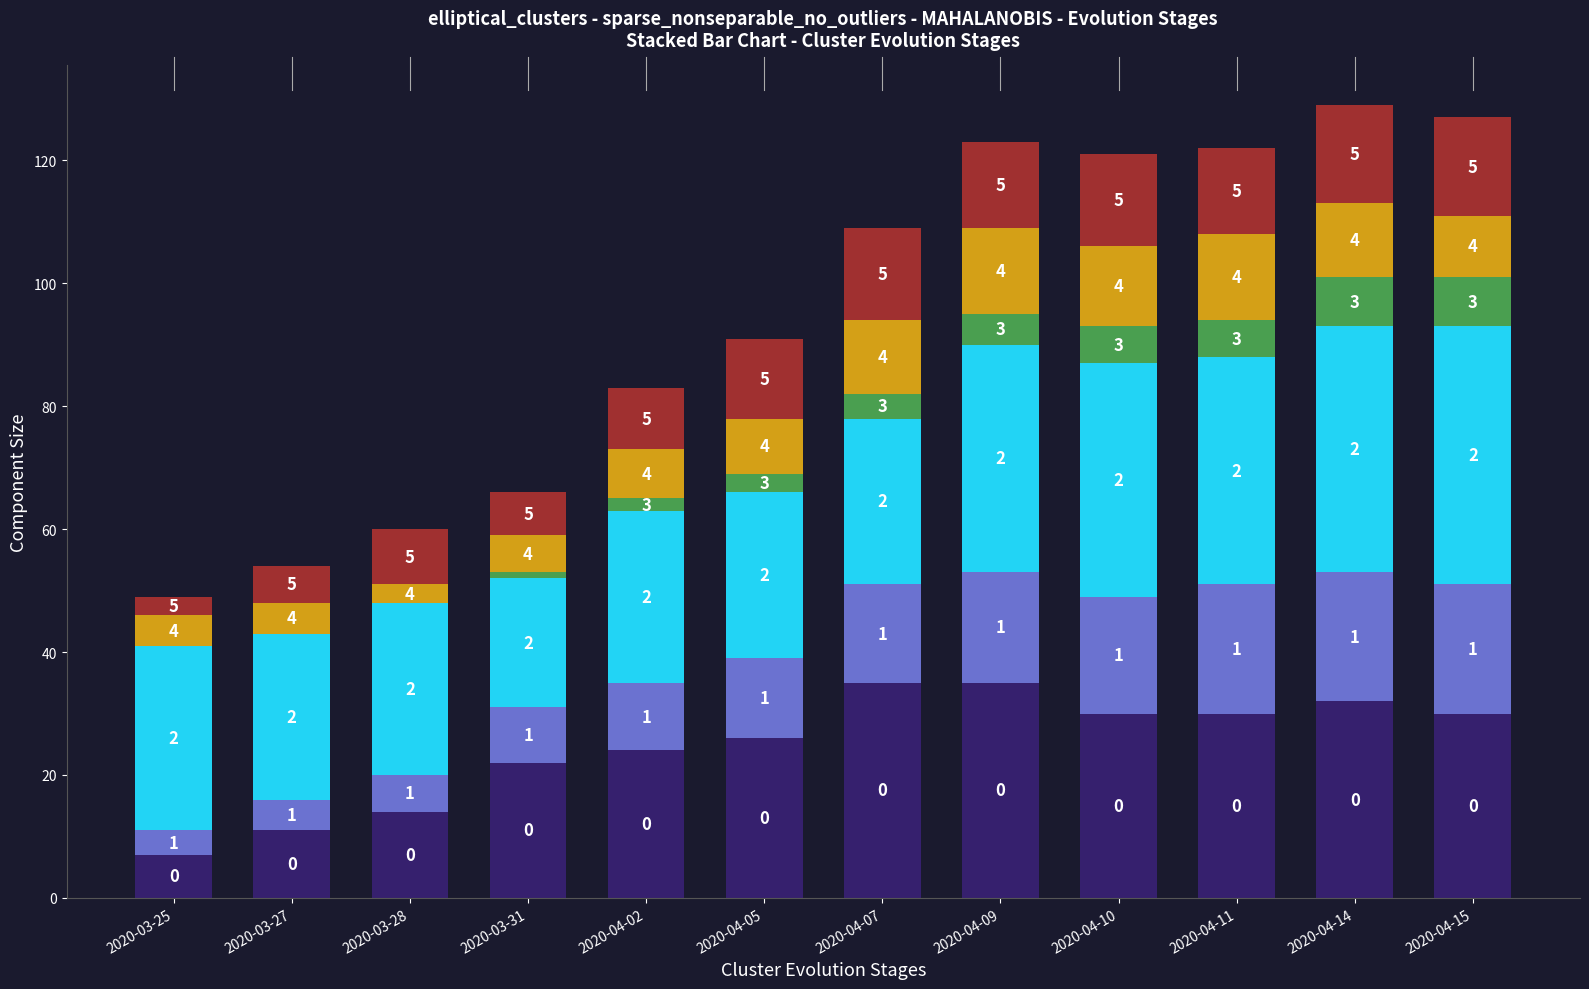

At which category is the sum across all series the highest?

2020-04-14